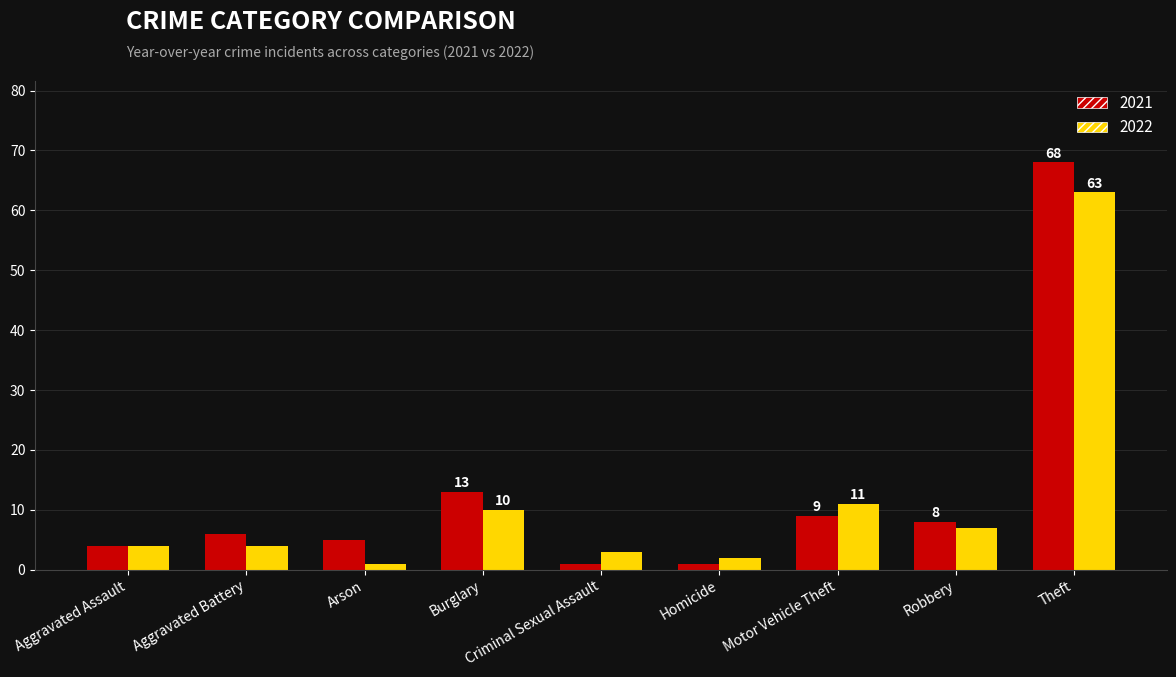

How many groups of bars are there?

9